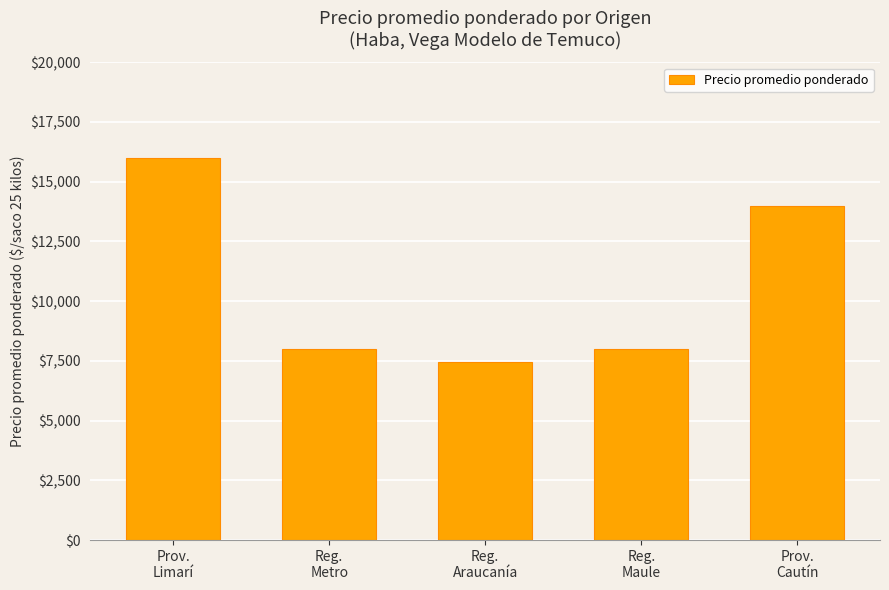

What is the minimum value shown in the chart?

7462